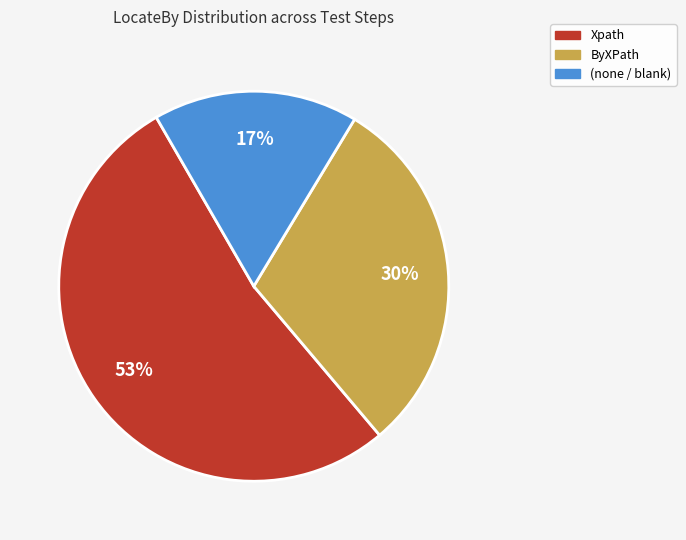

Is there any slice that represents more than half of the pie?

Yes